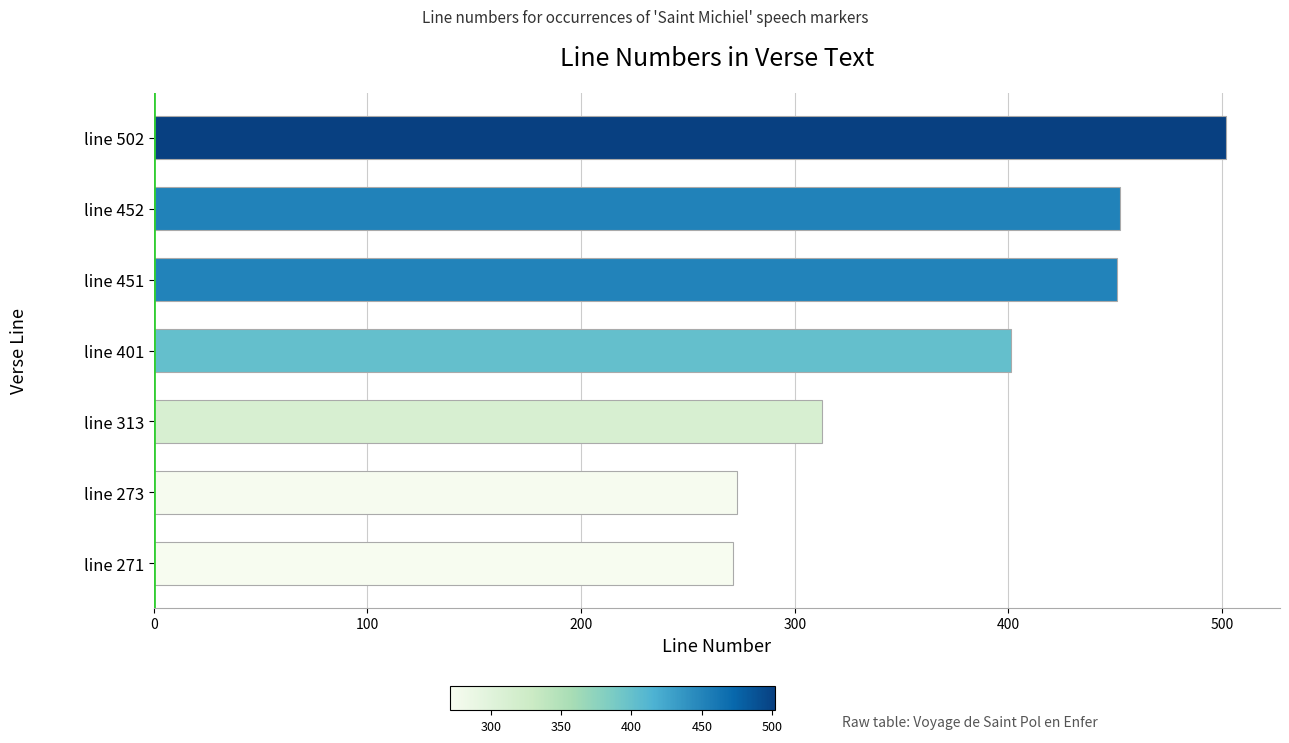

At which label is the value closest to 386?

line 401